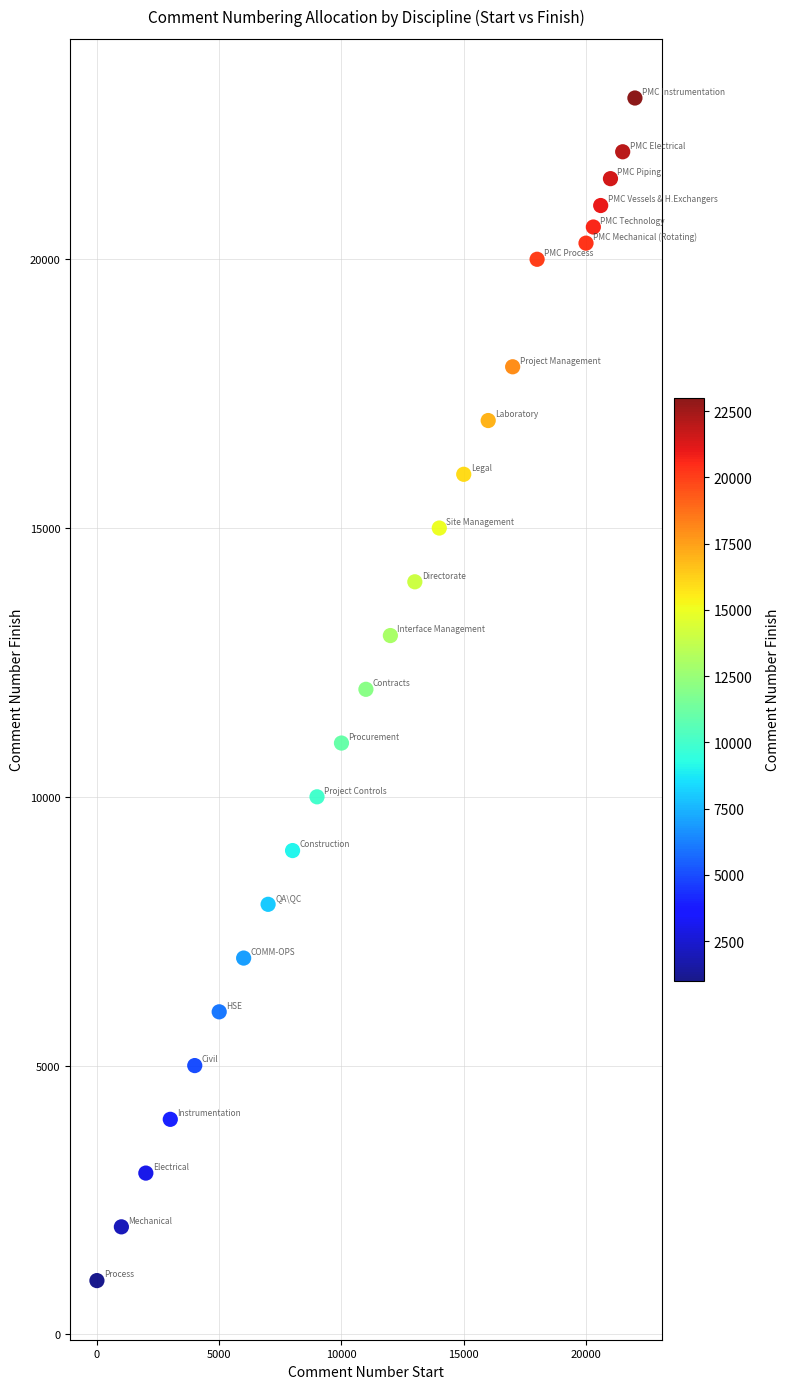

List the coordinates of all points as (Y, X) pairs, reading left to right.

(1000, 1)  (2000, 1001)  (3000, 2001)  (4000, 3001)  (5000, 4001)  (6000, 5001)  (7000, 6001)  (8000, 7001)  (9000, 8001)  (10000, 9001)  (11000, 10001)  (12000, 11001)  (13000, 12001)  (14000, 13001)  (15000, 14001)  (16000, 15001)  (17000, 16001)  (18000, 17001)  (20000, 18001)  (20300, 20001)  (20600, 20301)  (21000, 20601)  (21500, 21001)  (22000, 21501)  (23000, 22001)